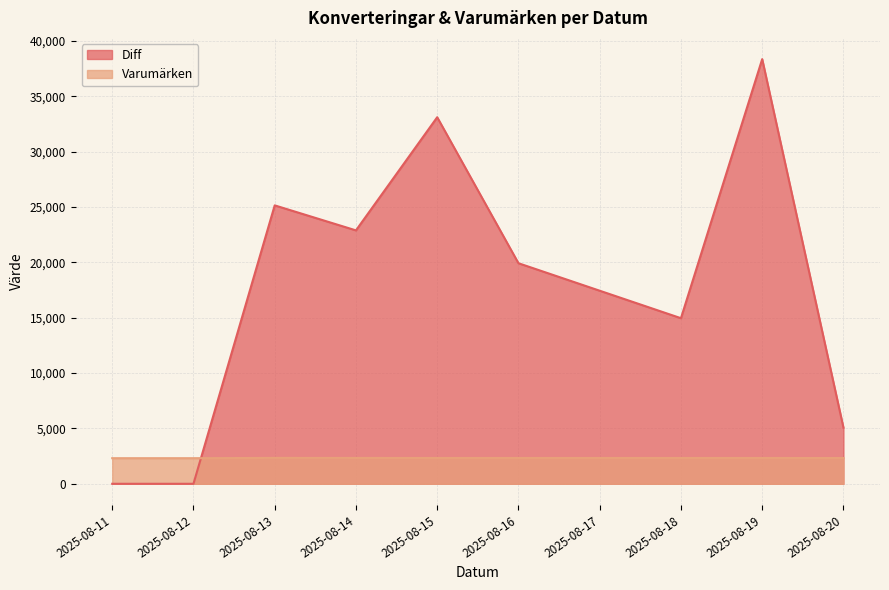

Which series has the largest range (max minus min)?

Diff